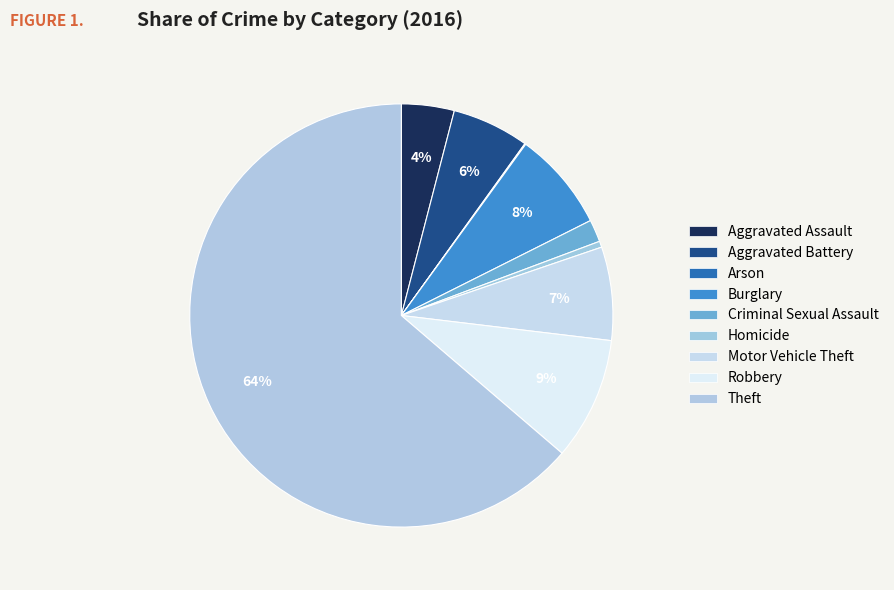

Rank the categories by value from highest to lowest.

Theft, Robbery, Burglary, Motor Vehicle Theft, Aggravated Battery, Aggravated Assault, Criminal Sexual Assault, Homicide, Arson